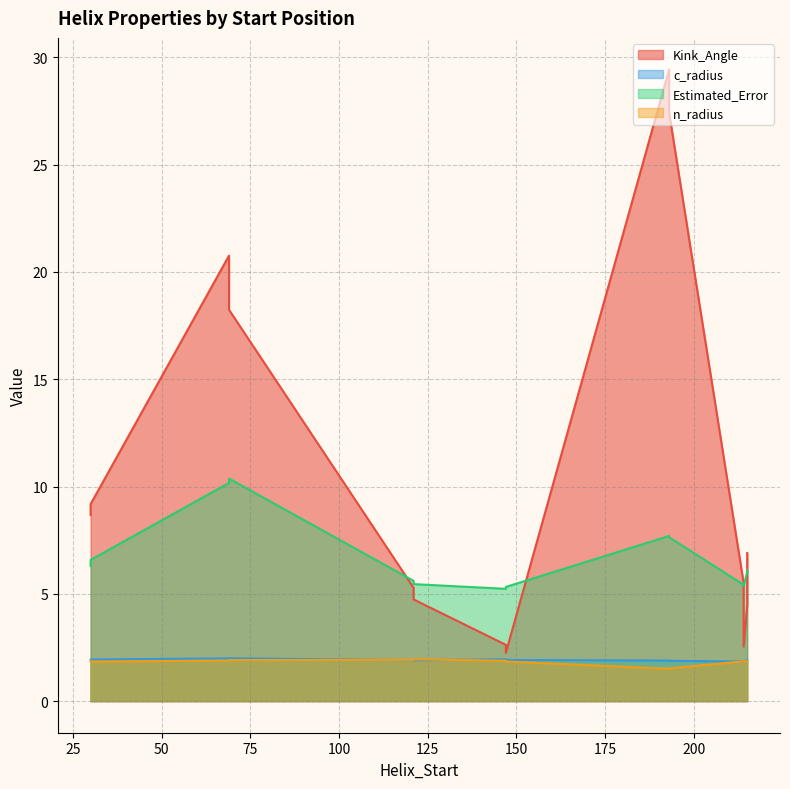

What is the value of the Kink_Angle point at the 5th from the left?

2.5